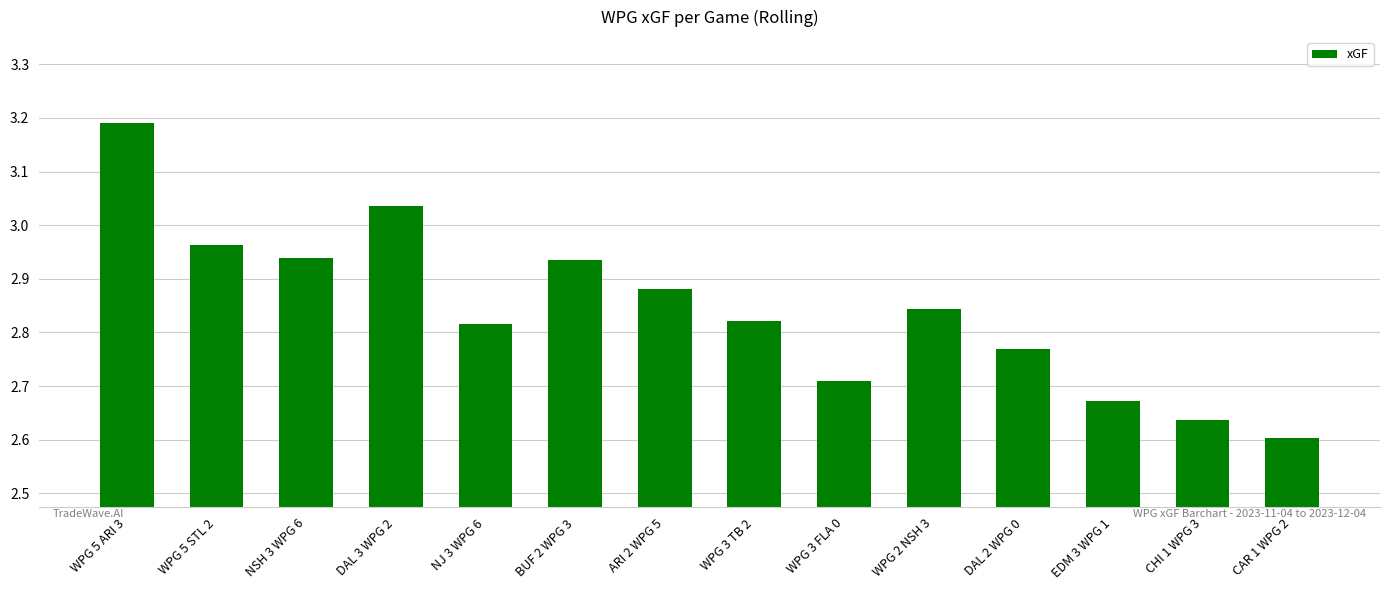

What is the difference between the second highest and second lowest values?

0.4